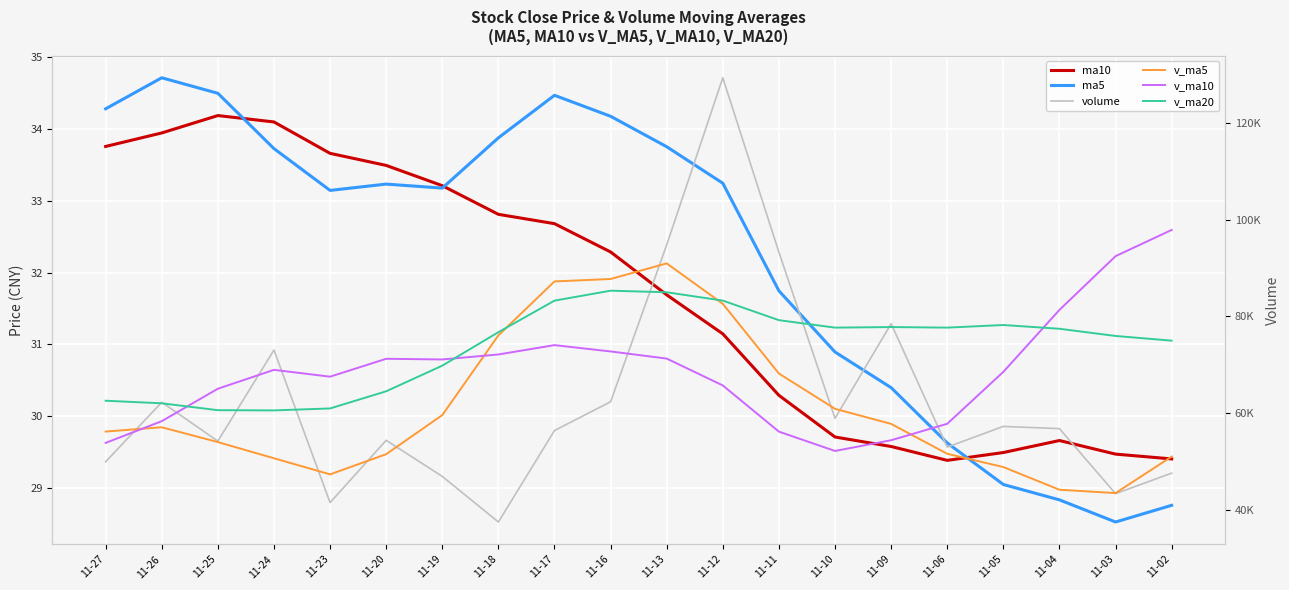

At which category does ma10 reach its first local peak?

11-25